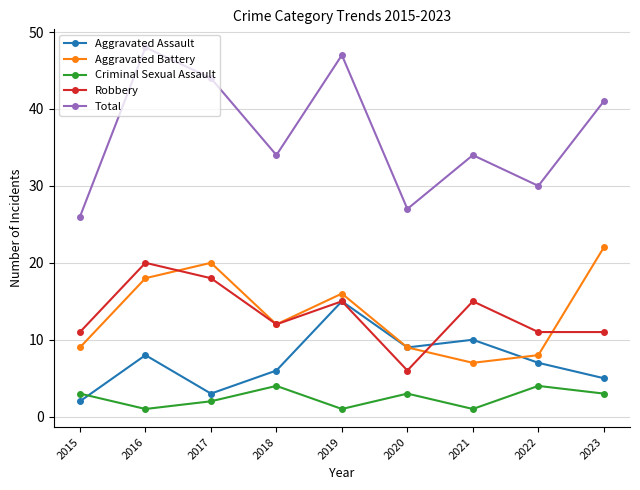

What are all the series names shown in the legend?

Aggravated Assault, Aggravated Battery, Criminal Sexual Assault, Robbery, Total